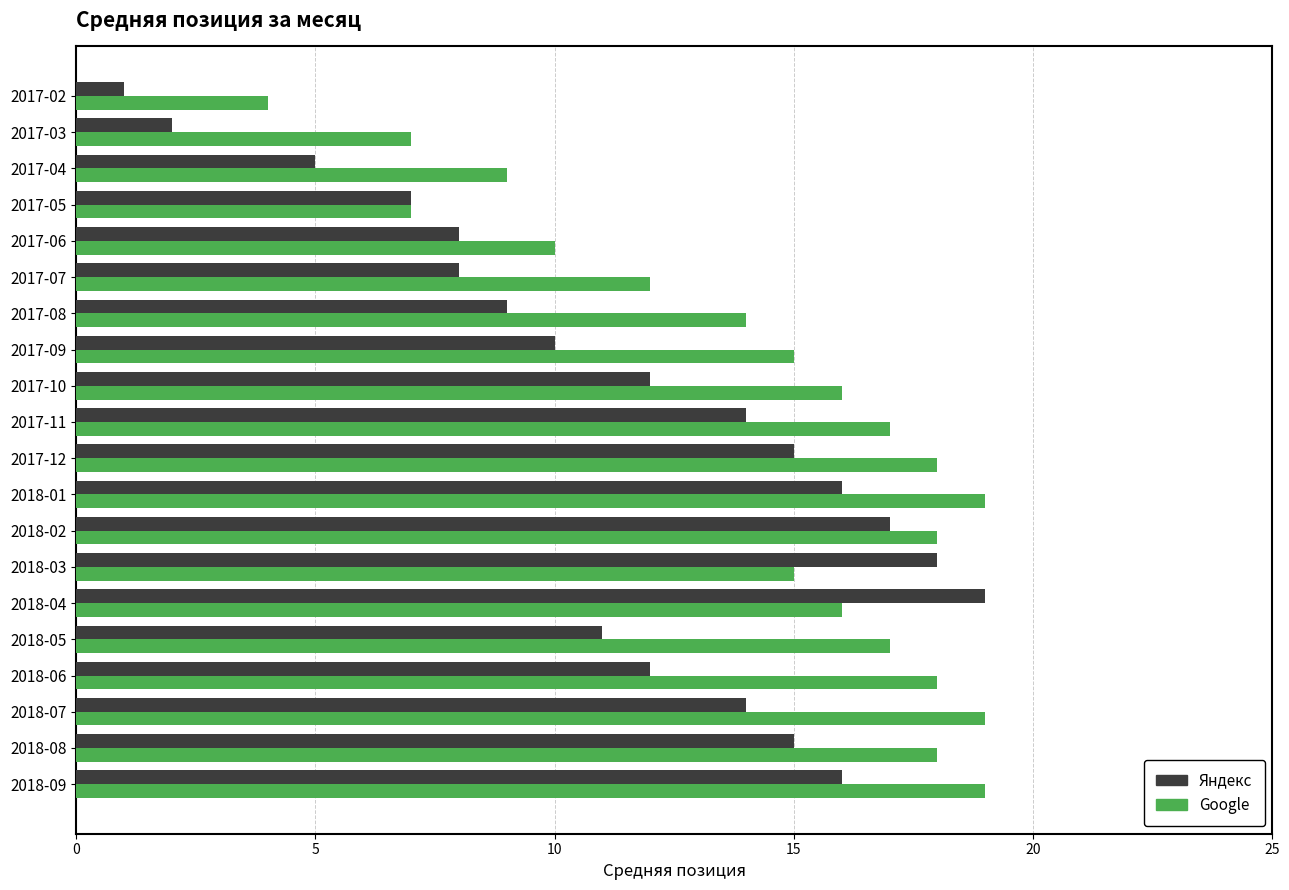

List the series in order of their overall mean, highest first.

Google, Яндекс